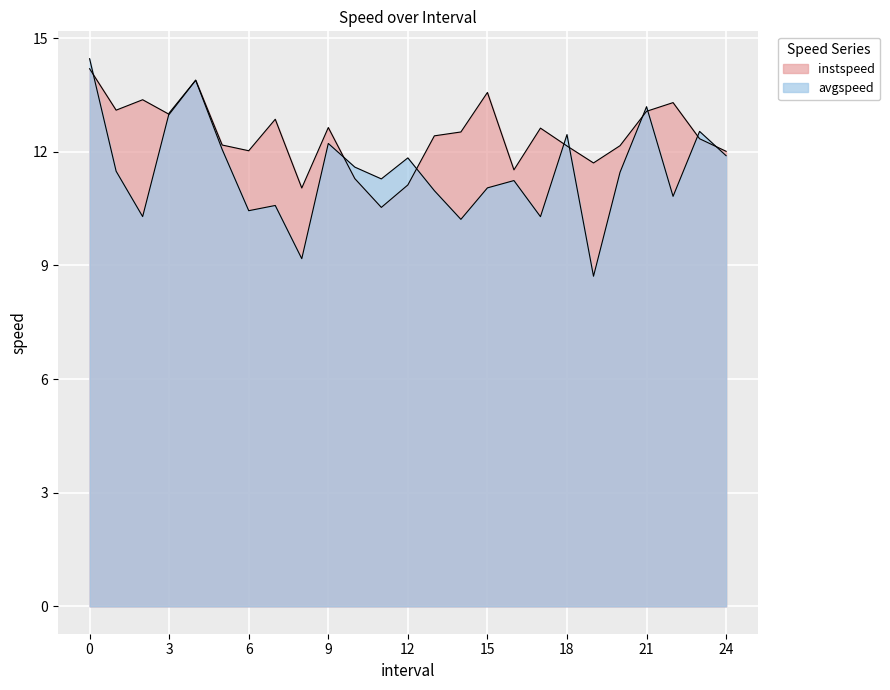

Is it true that instspeed equals 5.9 at 19.0?

False